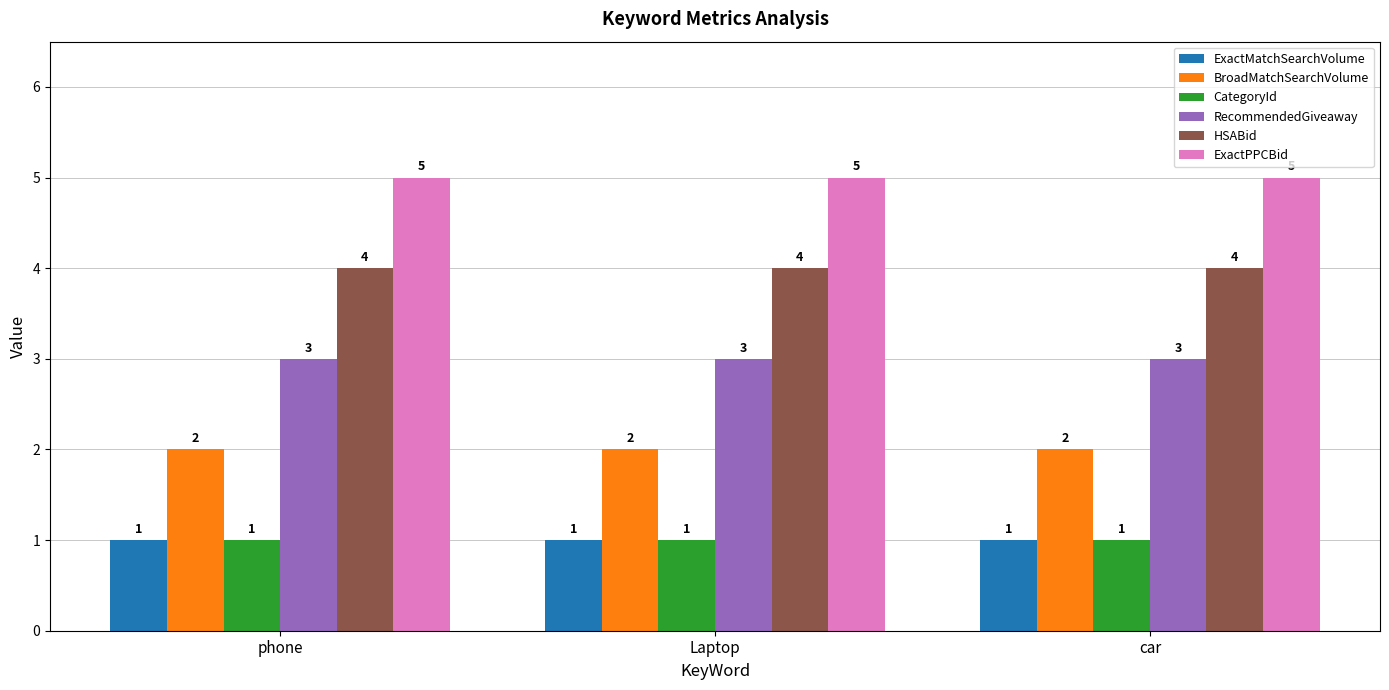

How many groups of bars are there?

3